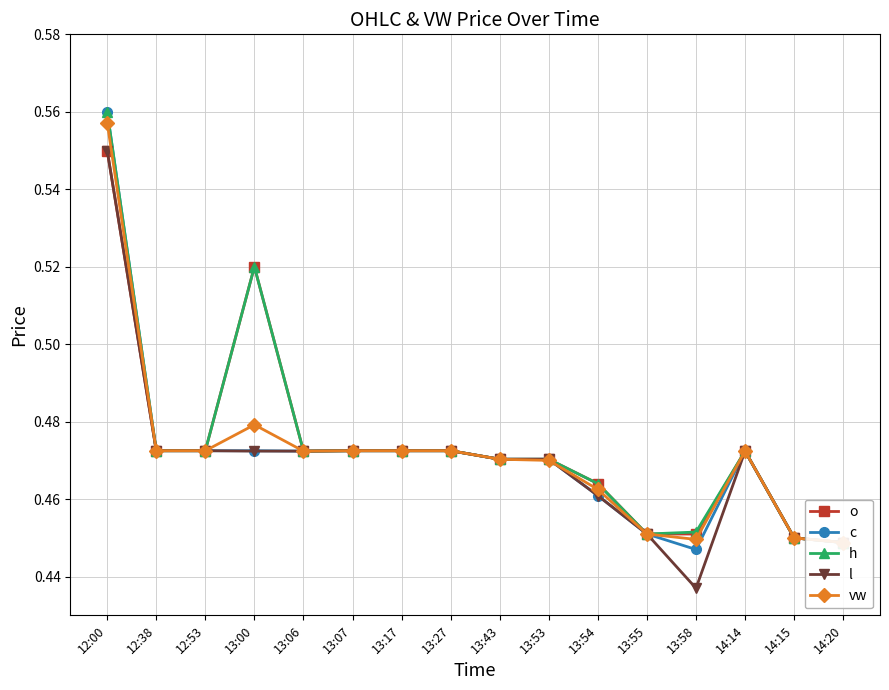

True or false: l and vw cross at least once.

True